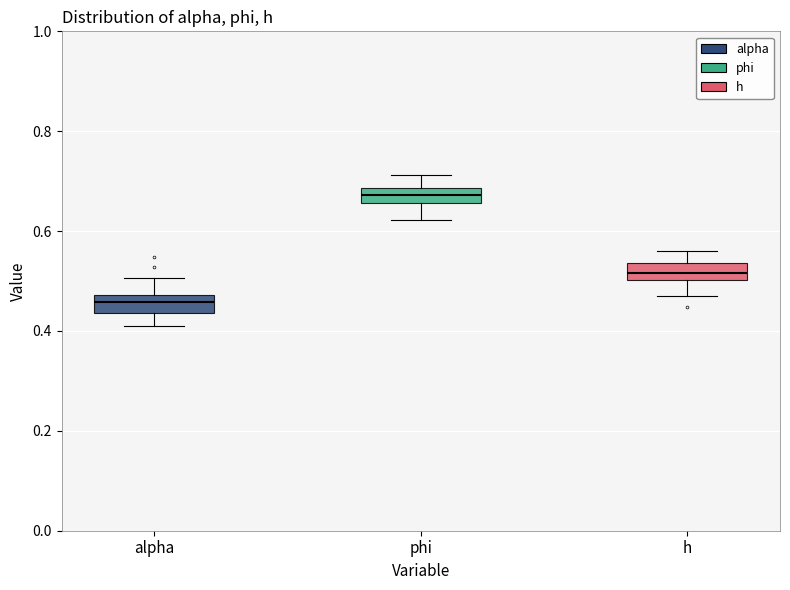

Which box's median line is the lowest?

alpha